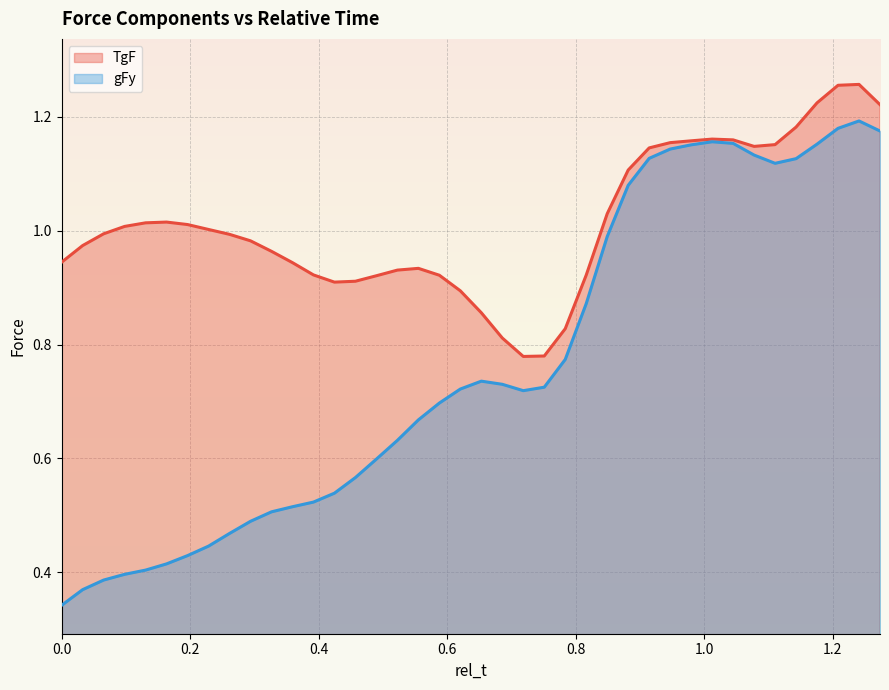

Which series has the largest total across all categories?

TgF